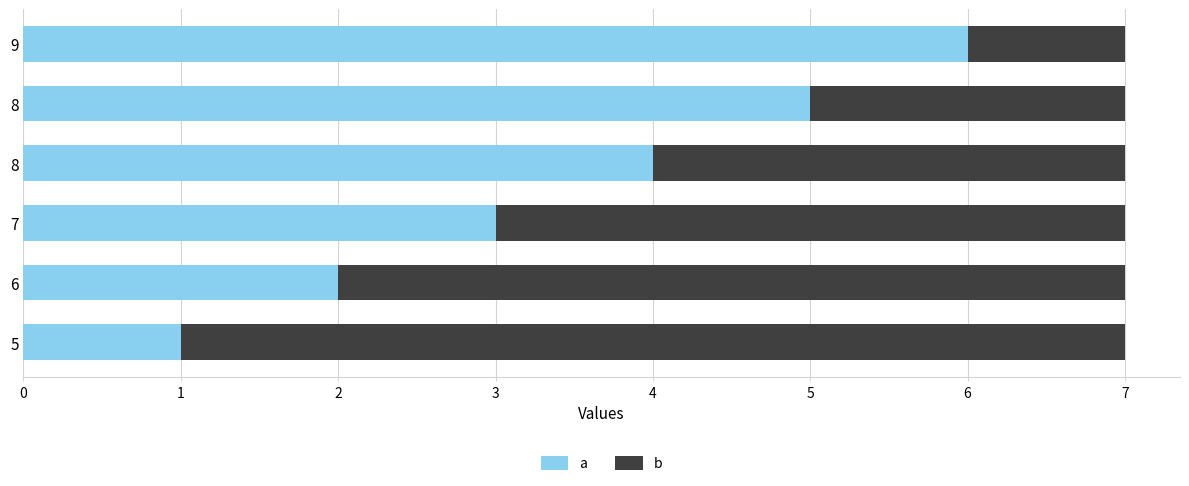

How many distinct data groups are displayed?

2